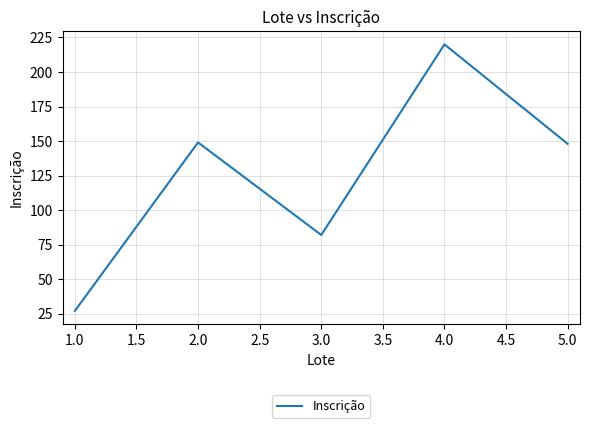

How many interior local peaks (higher than both neighbors) does the data have?

2